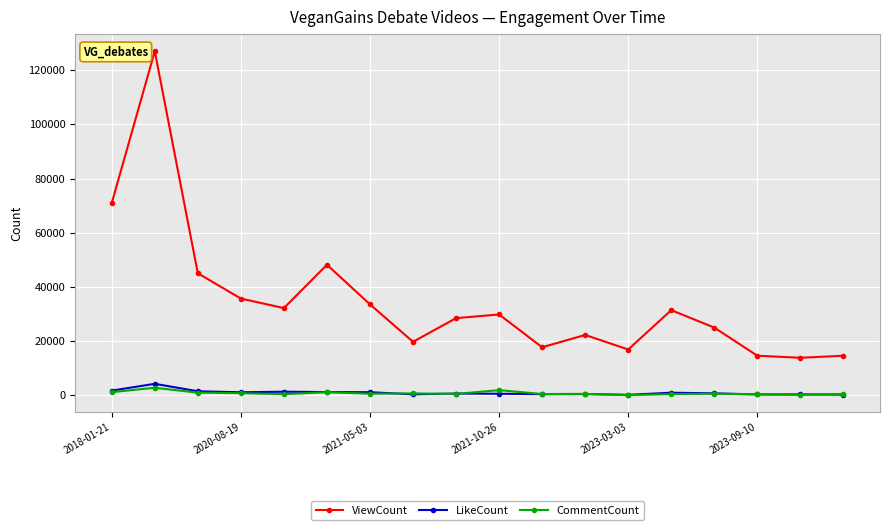

Which series has the largest total across all categories?

ViewCount